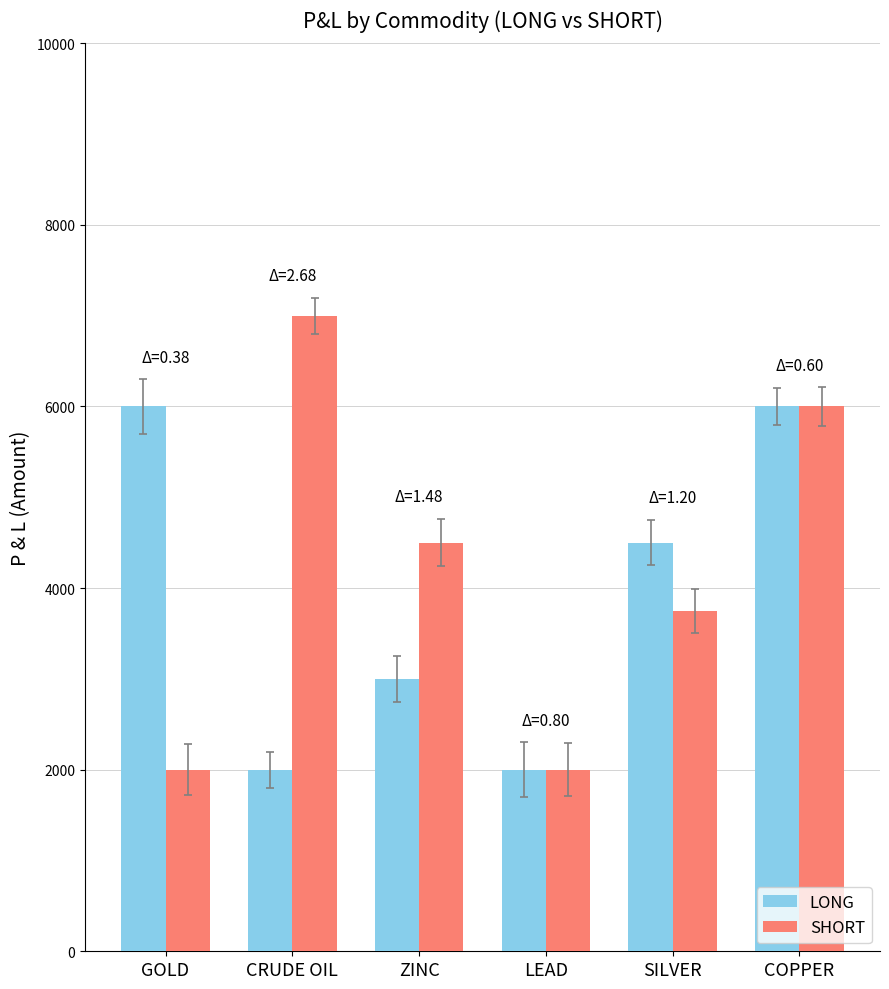

How many data points in SHORT are less than 4500?

3